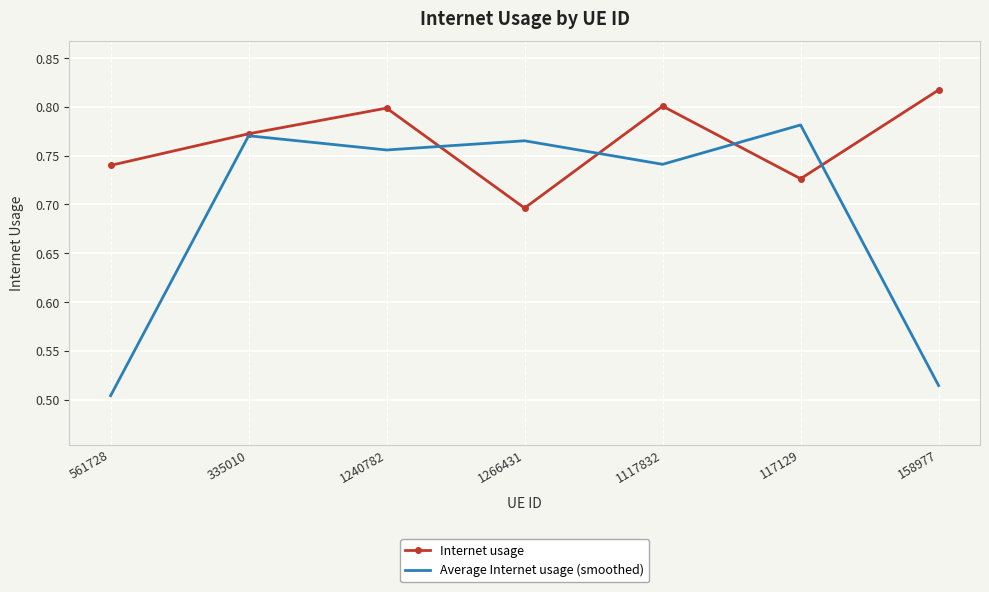

Which category has the lowest value in the Internet usage series?

1266431